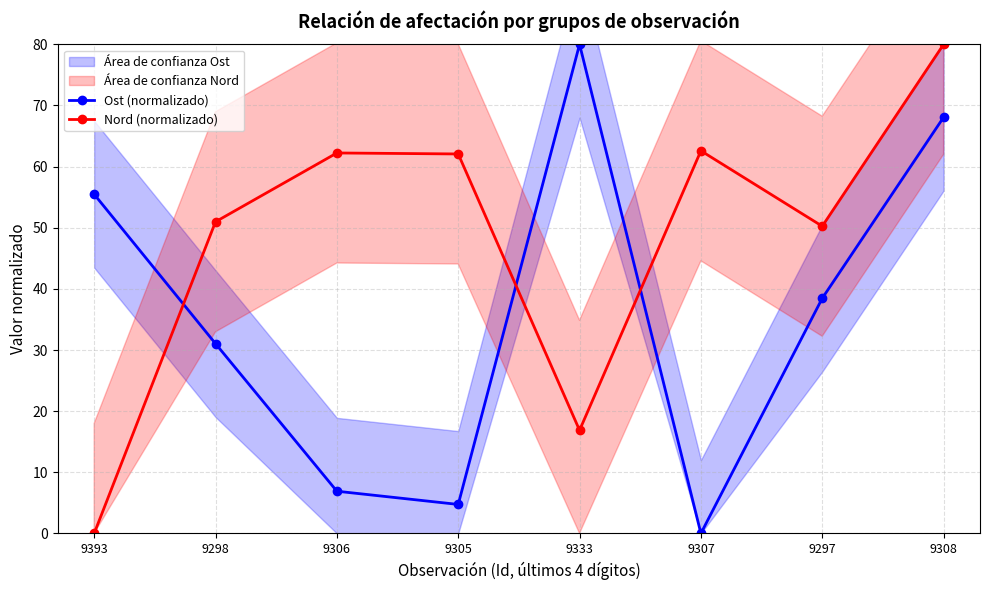

Which series changed the most between 9305 and 9333?

Ost (normalizado)